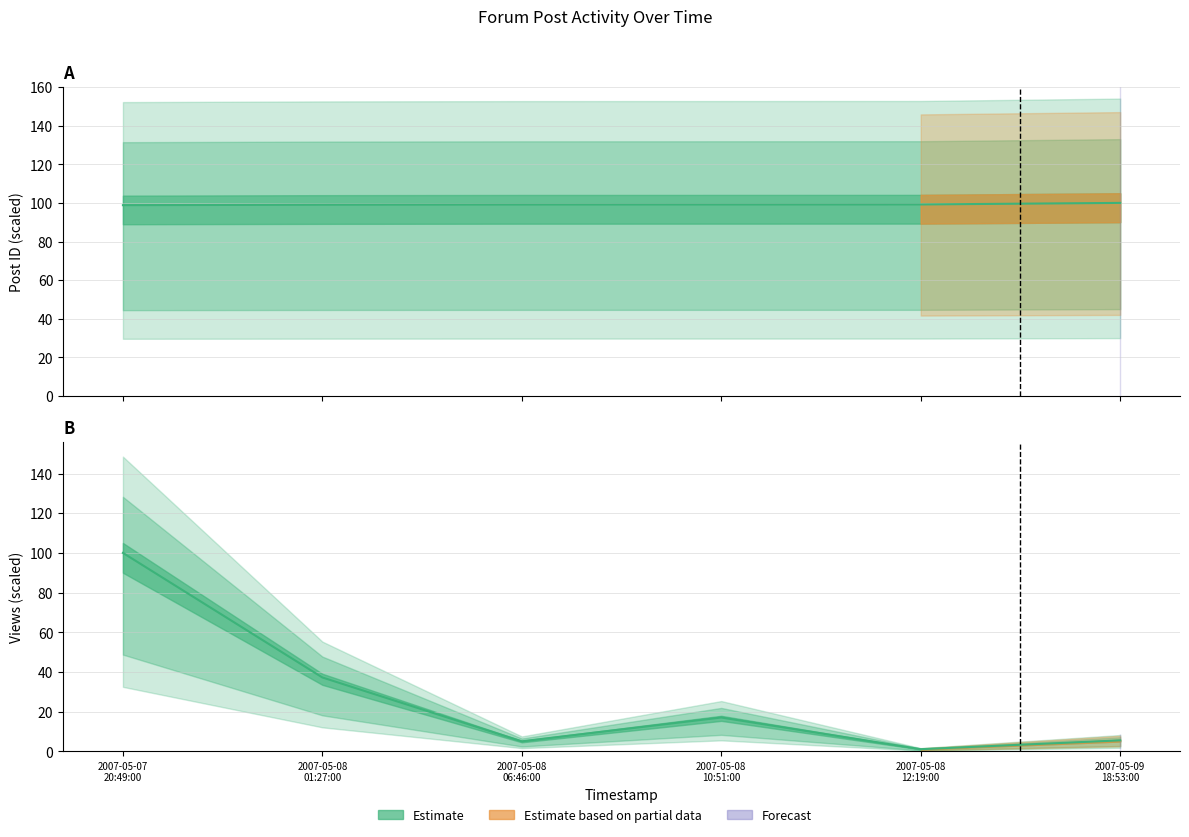

How many lines are shown in the chart?

2